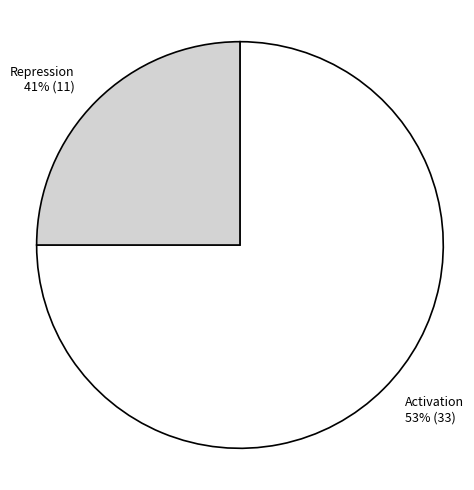

Is there any slice that represents more than half of the pie?

Yes